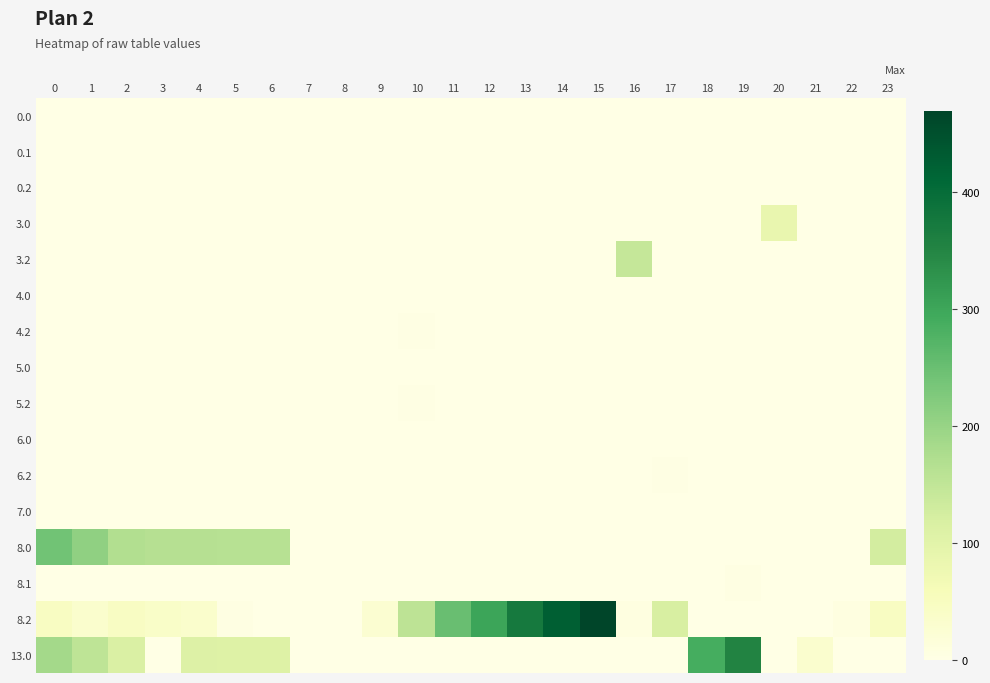

How many categories are shown in the chart?

24